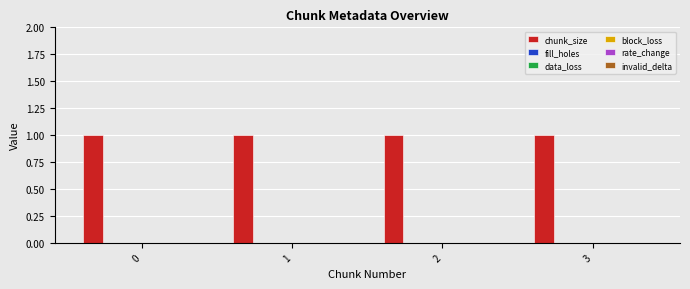

Between 3 and 1, which is larger?

3